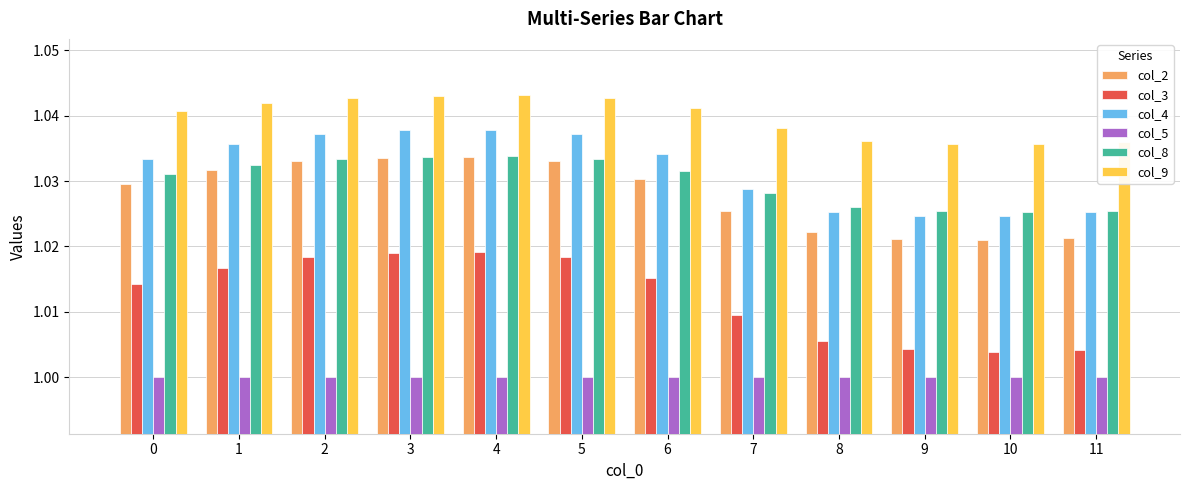

Between 6 and 9, which series saw the biggest shift?

col_3